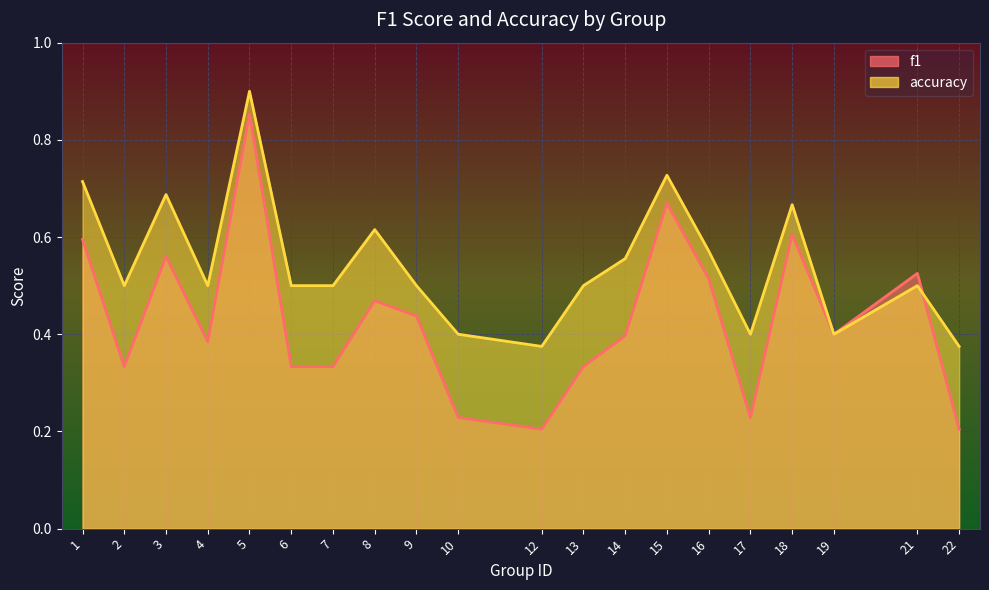

Which series has the largest total across all categories?

accuracy